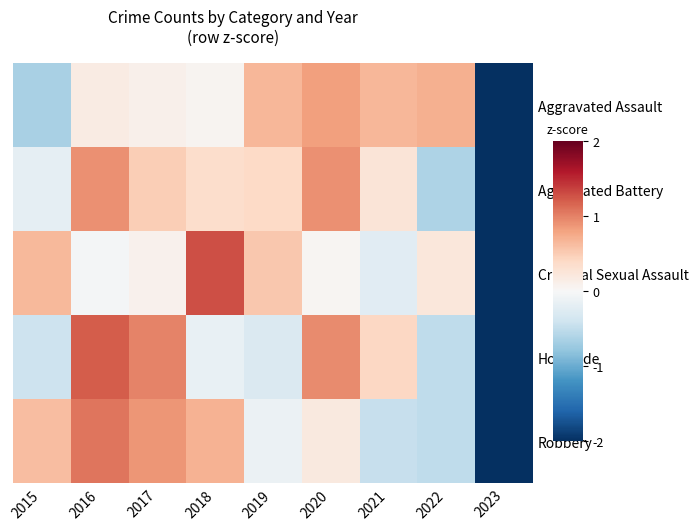

How many data points does each series have?

9